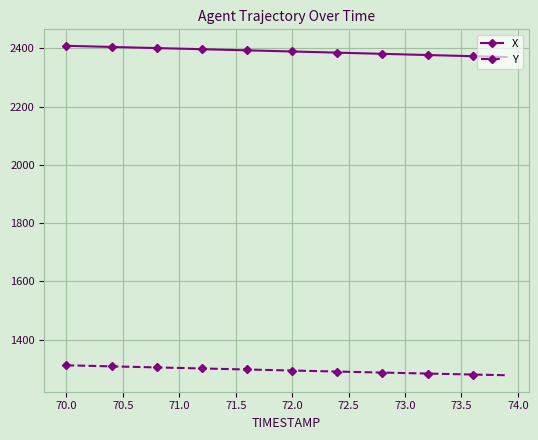

What is the greatest value displayed?

2408.8